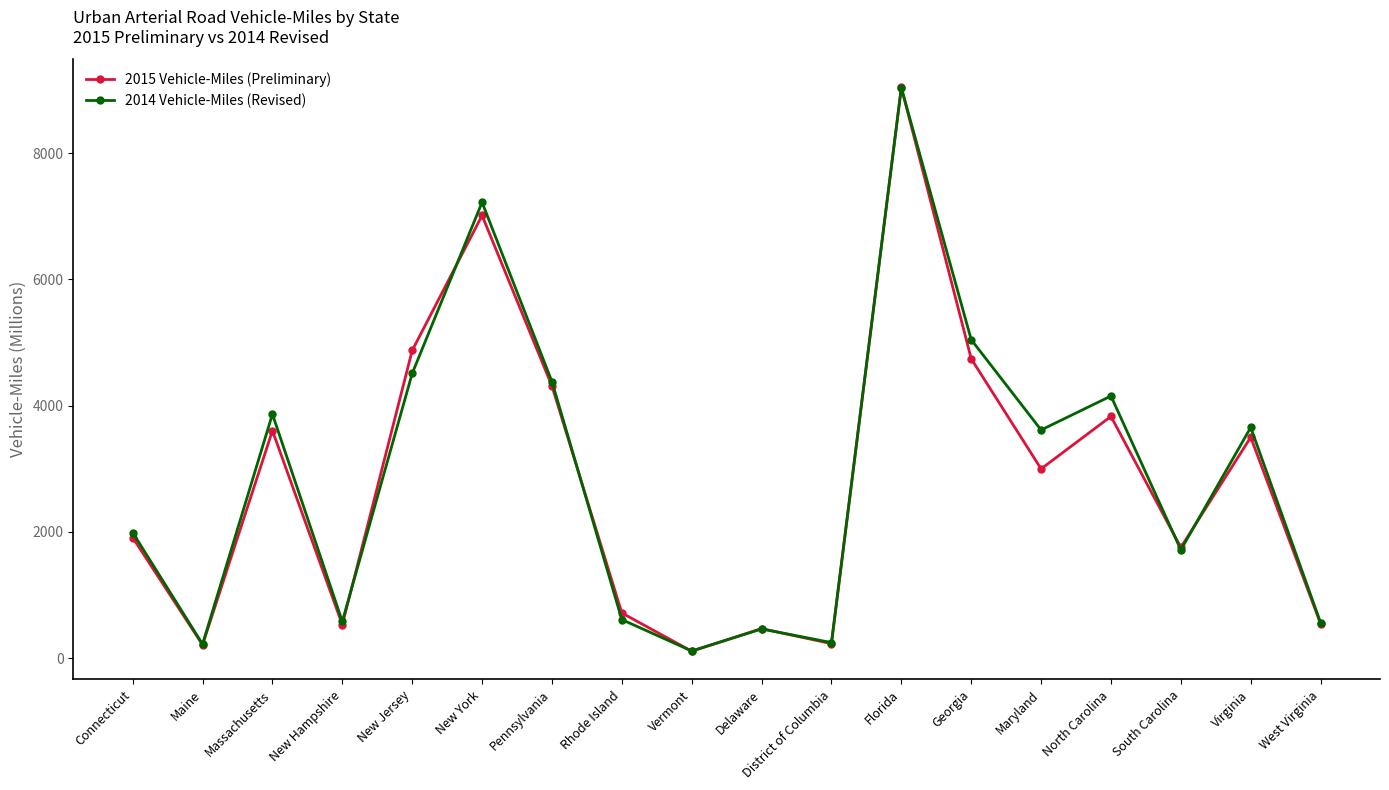

Which series has the largest total across all categories?

2014 Vehicle-Miles (Revised)